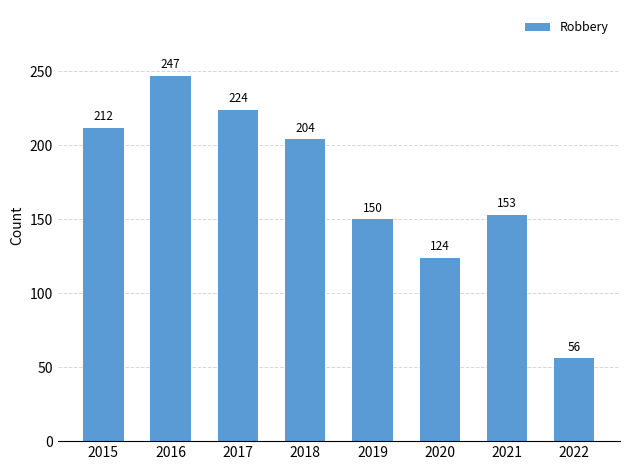

Rank the categories by value from lowest to highest.

2022, 2020, 2019, 2021, 2018, 2015, 2017, 2016